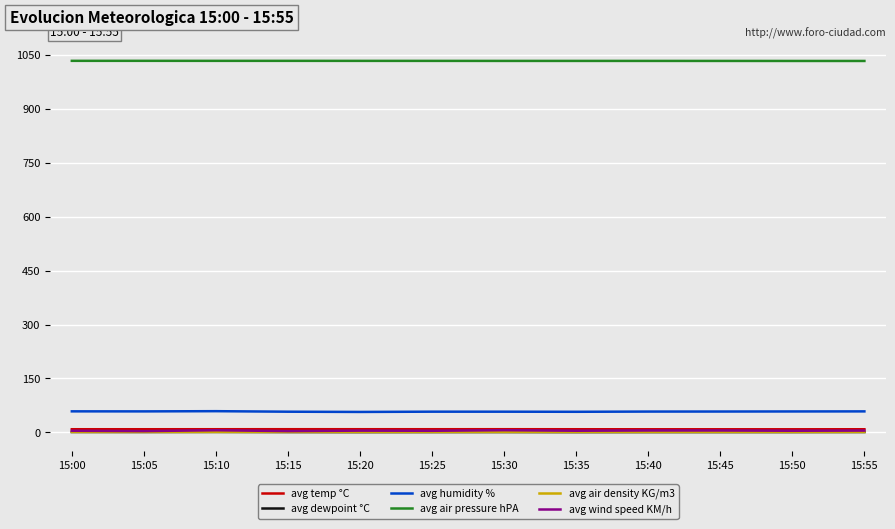

True or false: avg air pressure hPA and avg temp °C cross at least once.

False